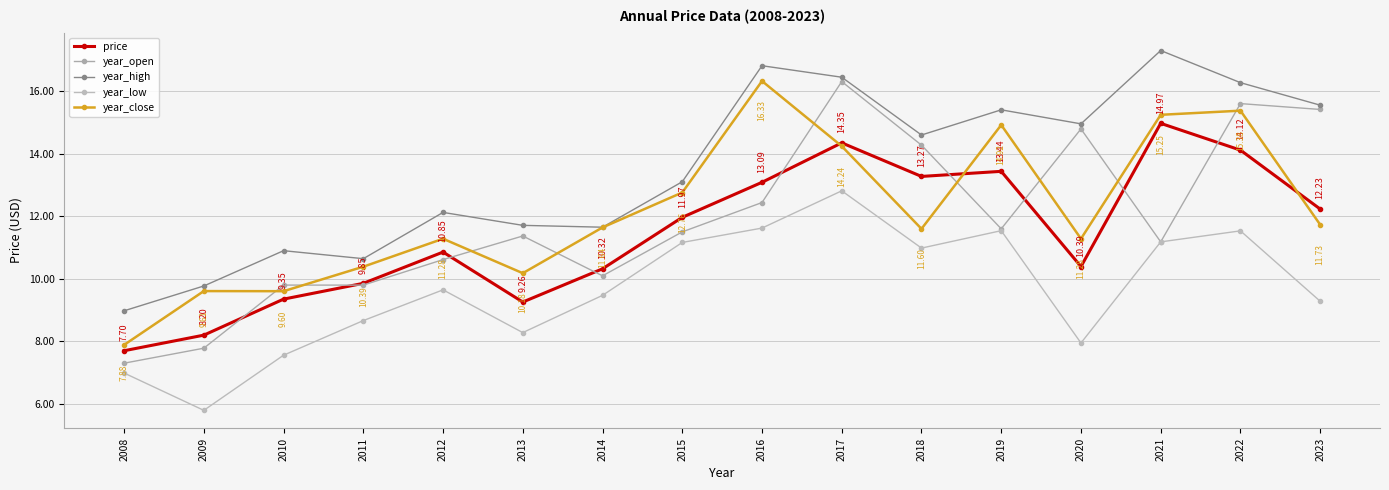

What are all the series names shown in the legend?

price, year_open, year_high, year_low, year_close